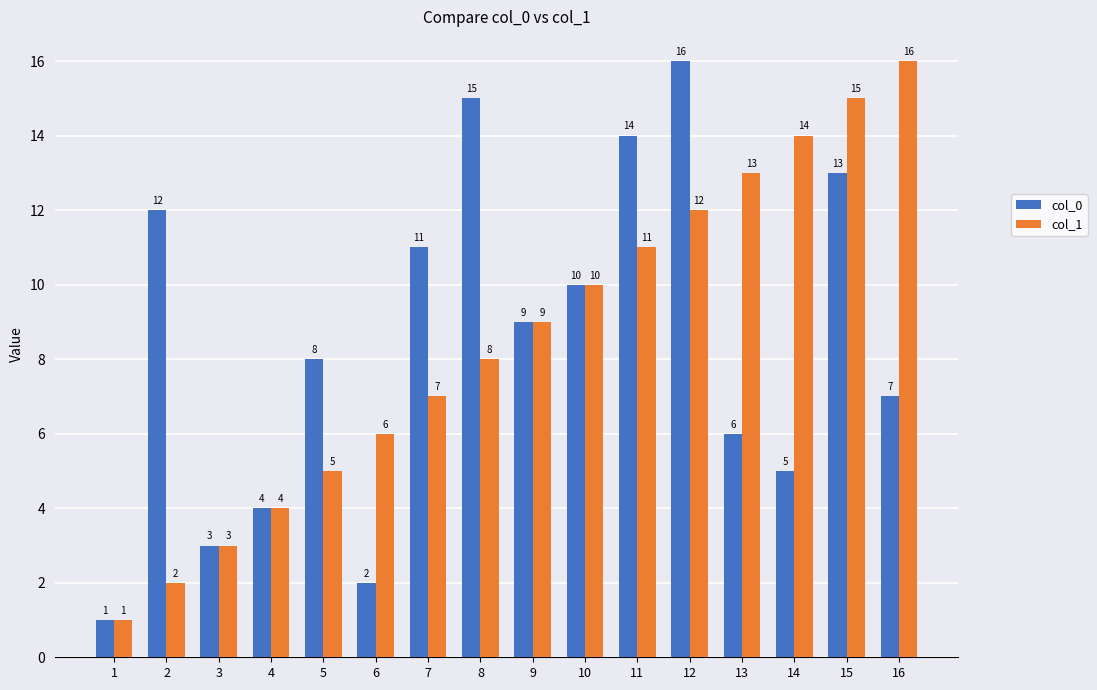

Is it true that col_0 equals 6 at 13?

True